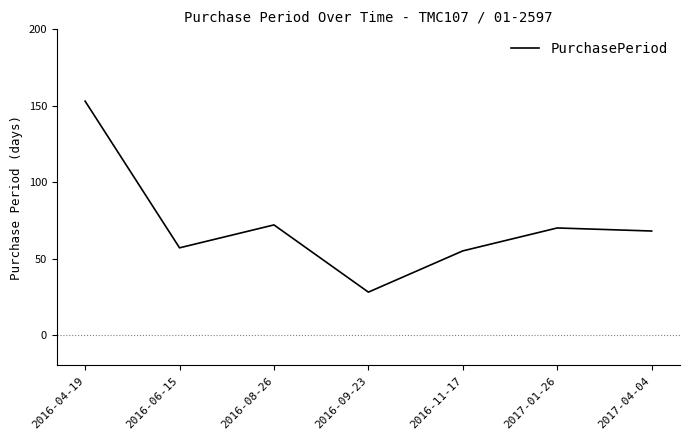

The chart shows a value of 40 at 2016-09-23. True or false?

False